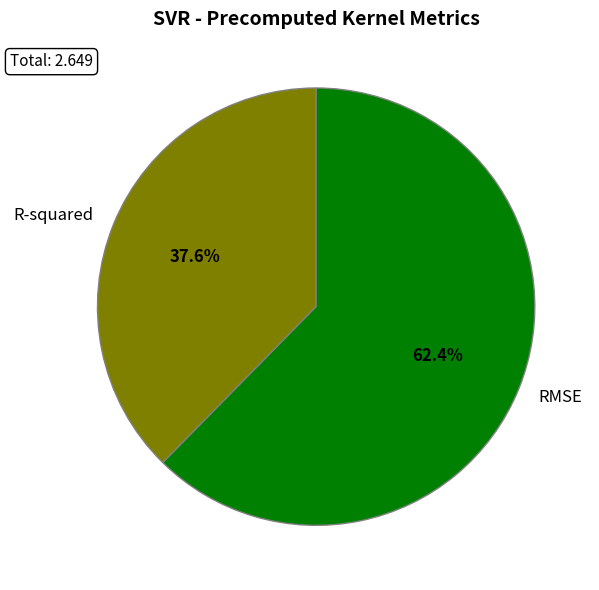

What is the majority slice?

RMSE